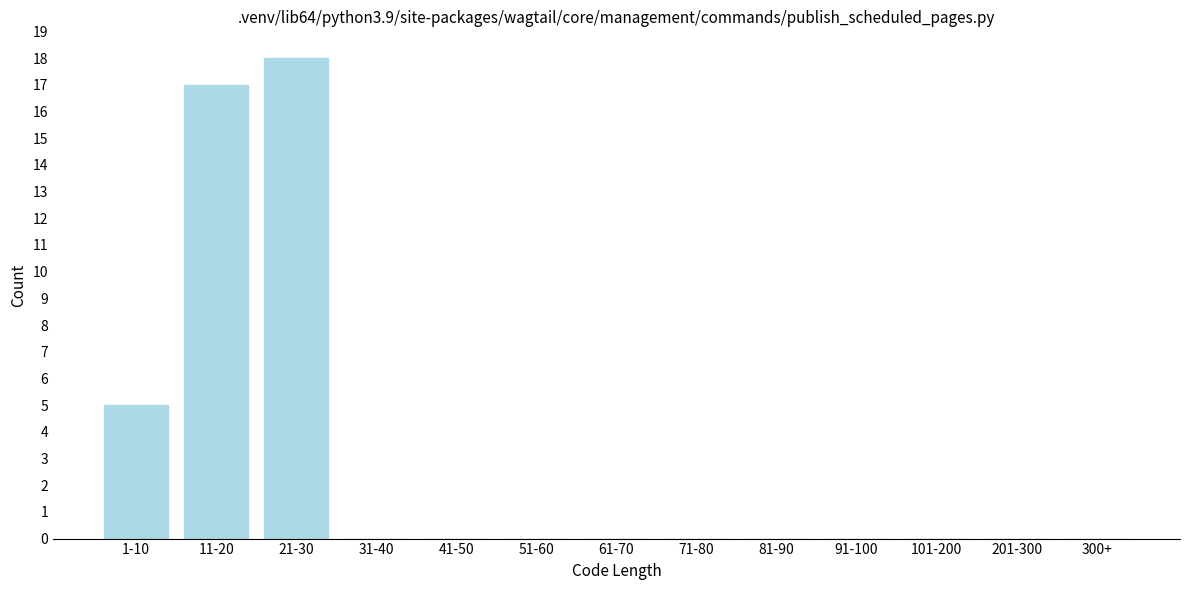

Reading left to right, extract all data points from this chart.

1-10=5	11-20=17	21-30=18	31-40=0	41-50=0	51-60=0	61-70=0	71-80=0	81-90=0	91-100=0	101-200=0	201-300=0	300+=0